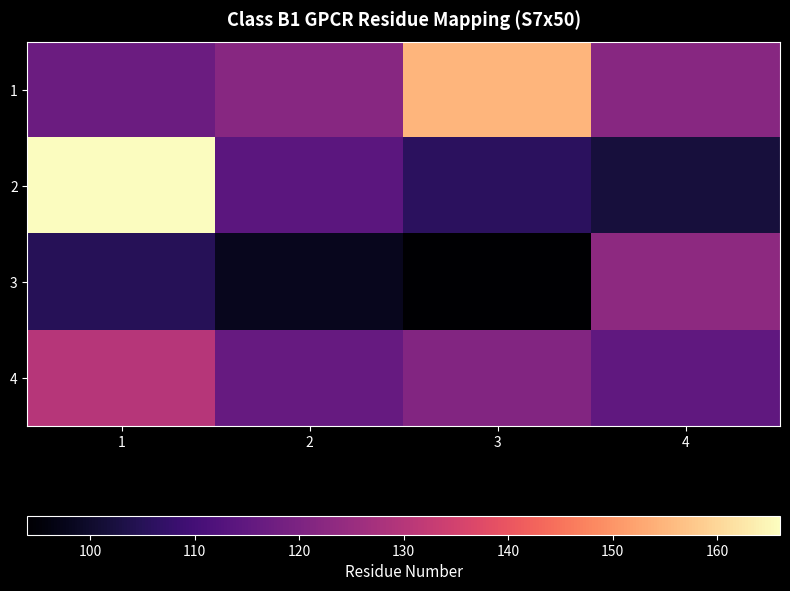

Between 3 and 4, which is larger?

3